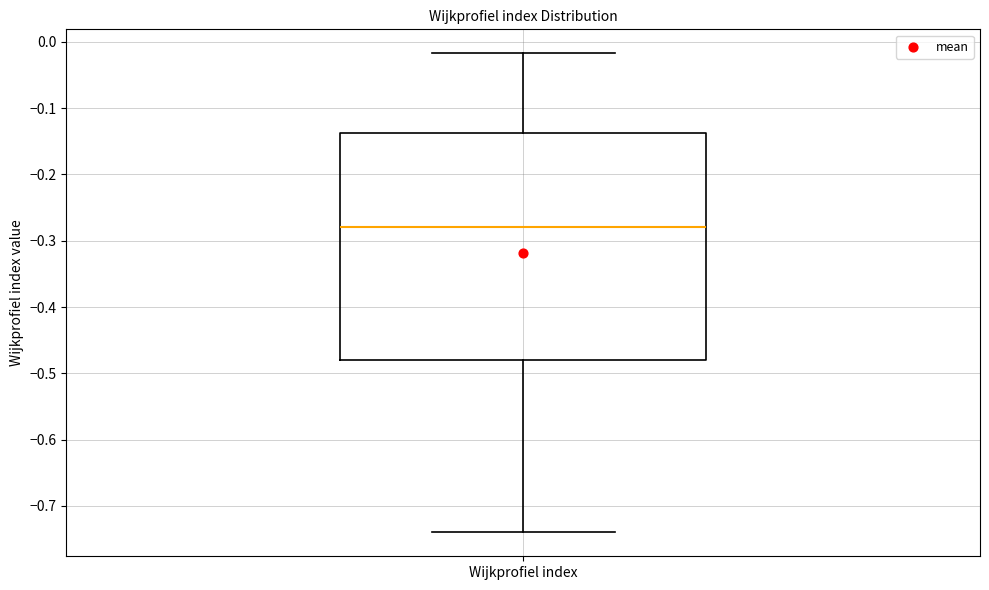

Transcribe this box plot: give where the median line is, the range the box spans, and where the two whiskers end, as read against the y-axis. The values are not printed on the chart, so give them approximately, as read against the axis.

median -0.28, box -0.48 to -0.14, whiskers -0.74 to -0.02